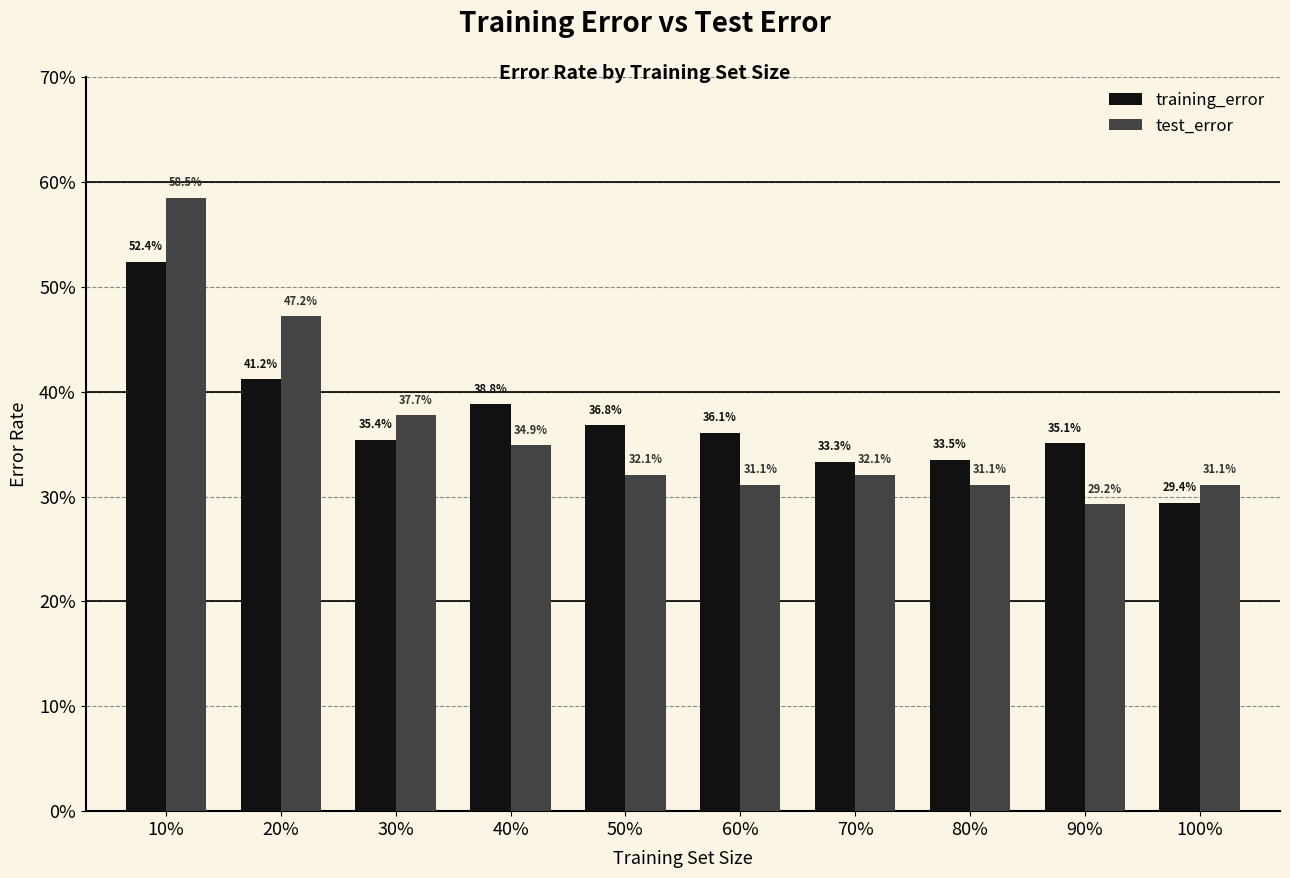

What position from the left is 50%?

5